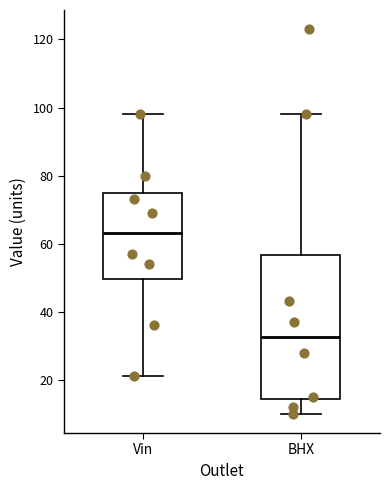

Which box's median line is the highest?

Vin